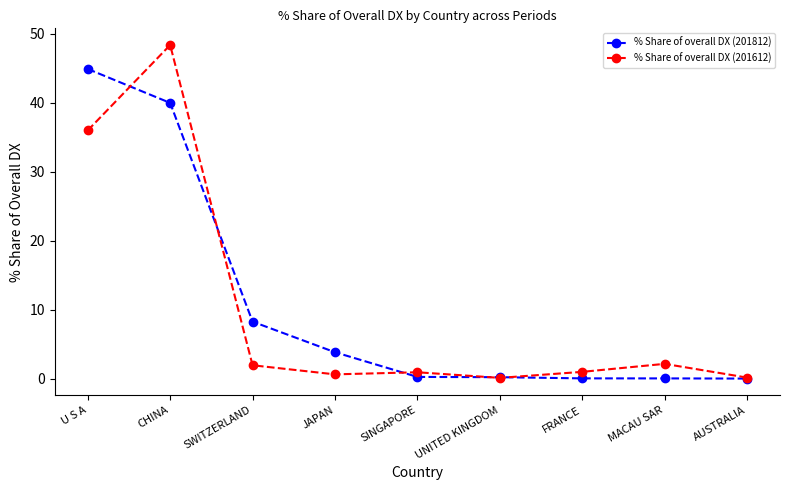

What is the average value of the % Share of overall DX (201612) series?

10.2